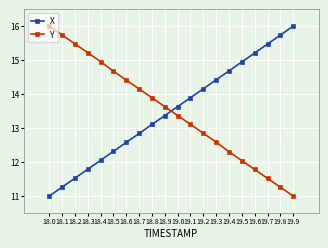

Is it true that Y equals 25.9 at 18.0?

False